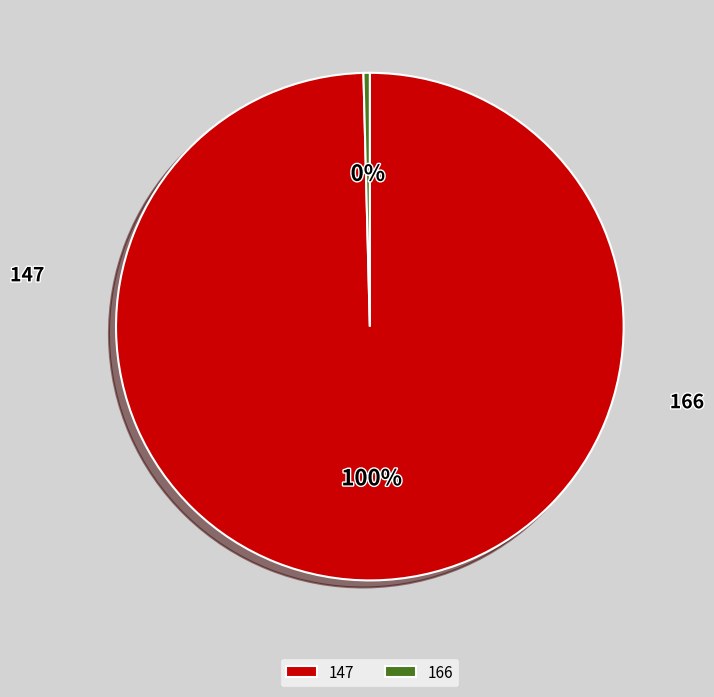

Rank the categories by value from highest to lowest.

147, 166